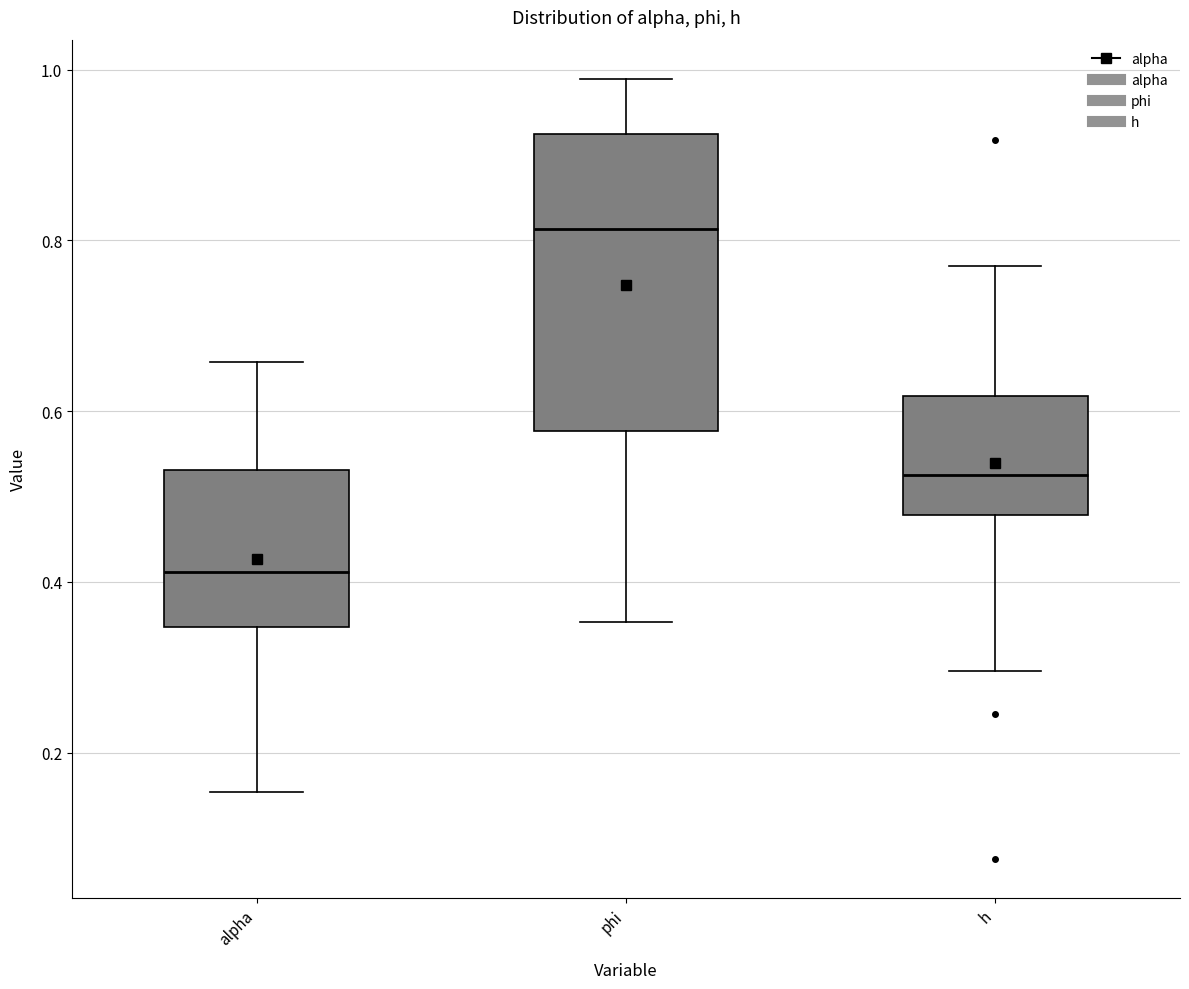

Reading left to right, read every box against the y-axis: the position of its median line, the range the box covers, and the ends of its whiskers. The values are not printed on the chart, so give them approximately, as read against the axis.

alpha: median 0.42, box 0.34 to 0.54, whiskers 0.16 to 0.66
phi: median 0.82, box 0.58 to 0.92, whiskers 0.36 to 0.98
h: median 0.52, box 0.48 to 0.62, whiskers 0.30 to 0.78